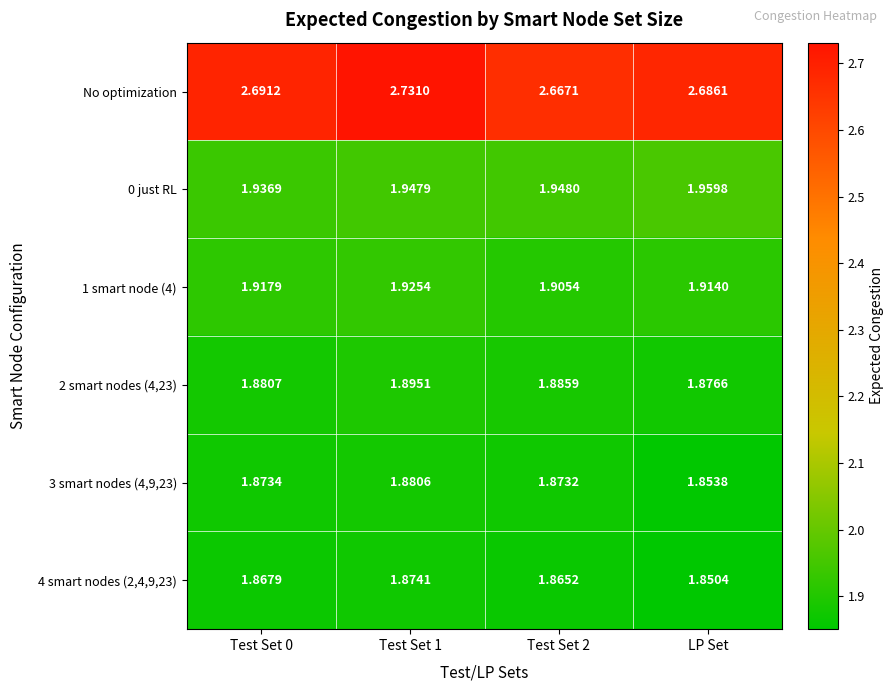

Which series has the widest spread of values?

No optimization